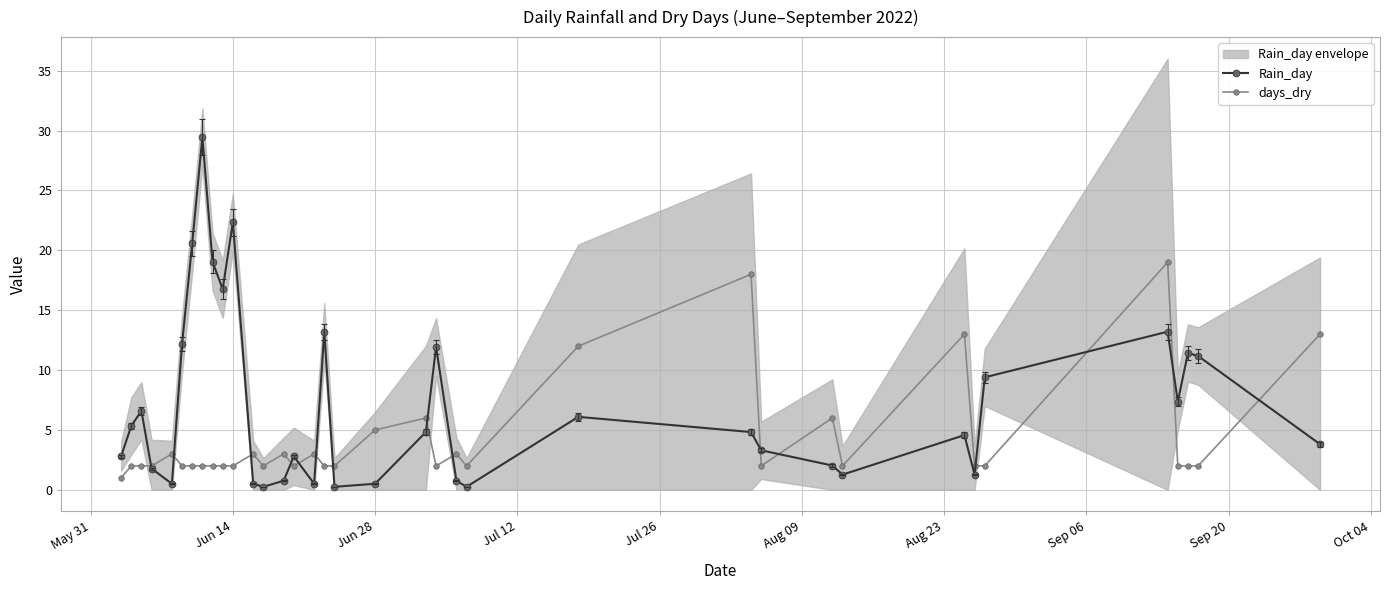

What is the highest value of the Rain_day series?

29.5